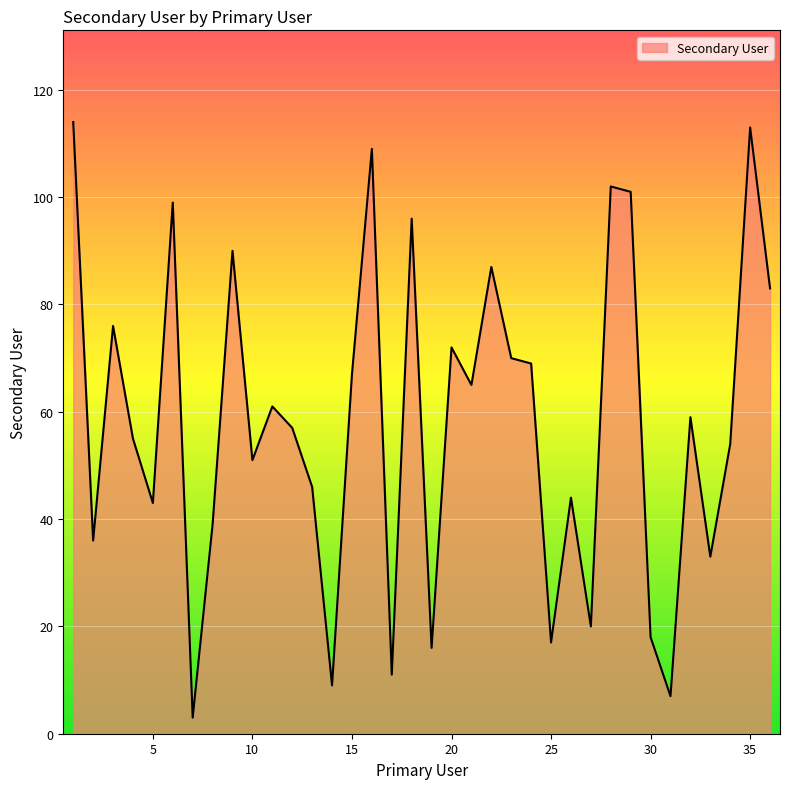

What is the difference between the maximum and minimum values?

111